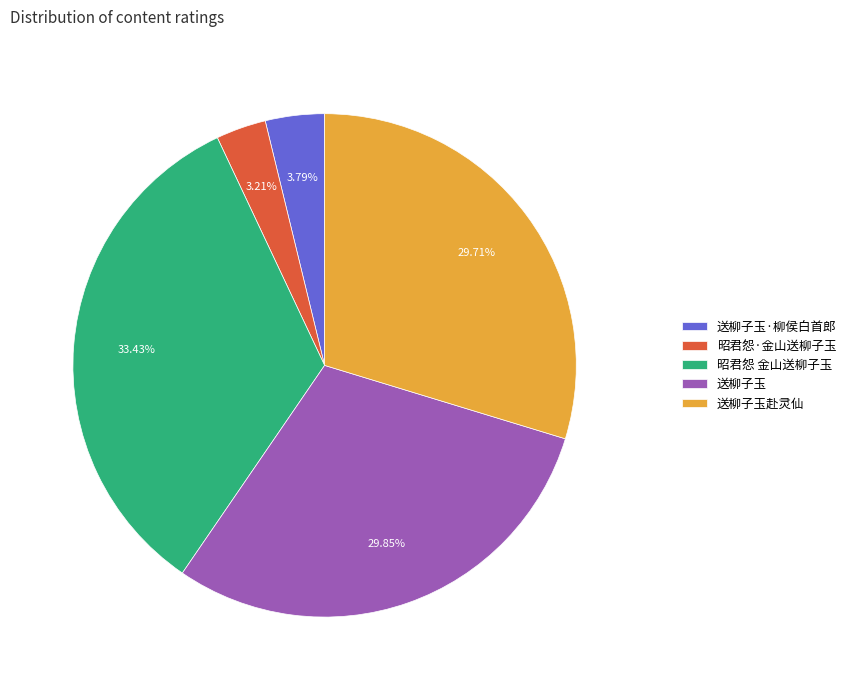

What percentage do 送柳子玉赴灵仙 and 昭君怨 金山送柳子玉 together represent?

63.1%